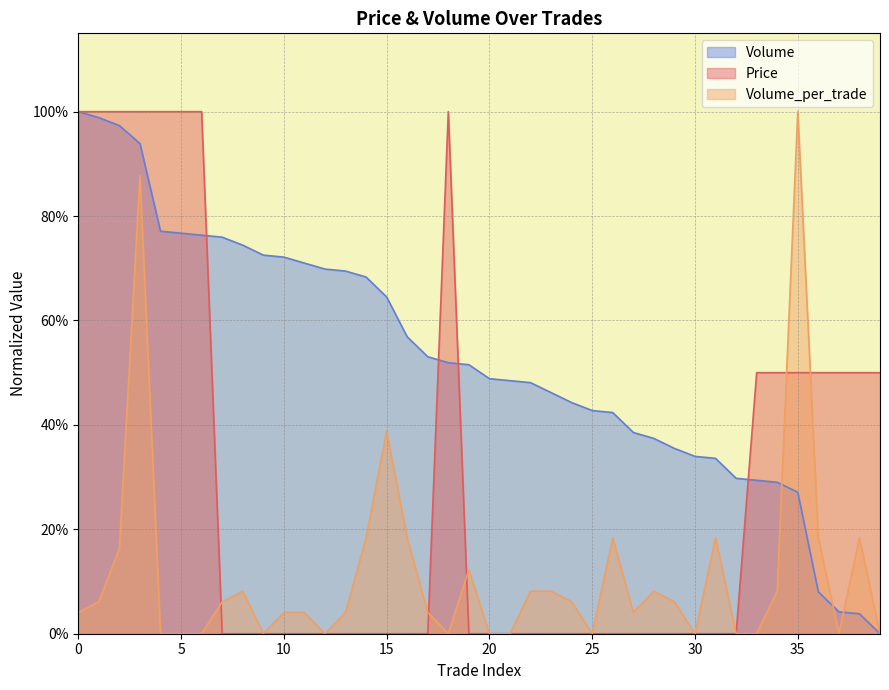

Rank the series by their maximum value, from highest to lowest.

Volume, Volume_per_trade, Price